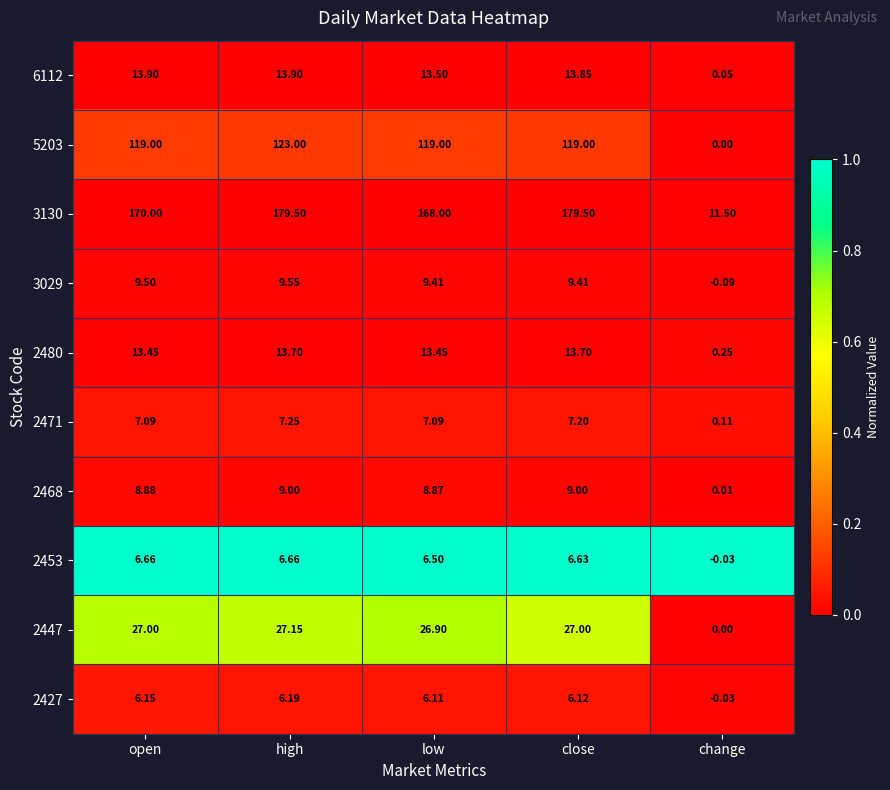

Which category has the highest value in the 3029 series?

high